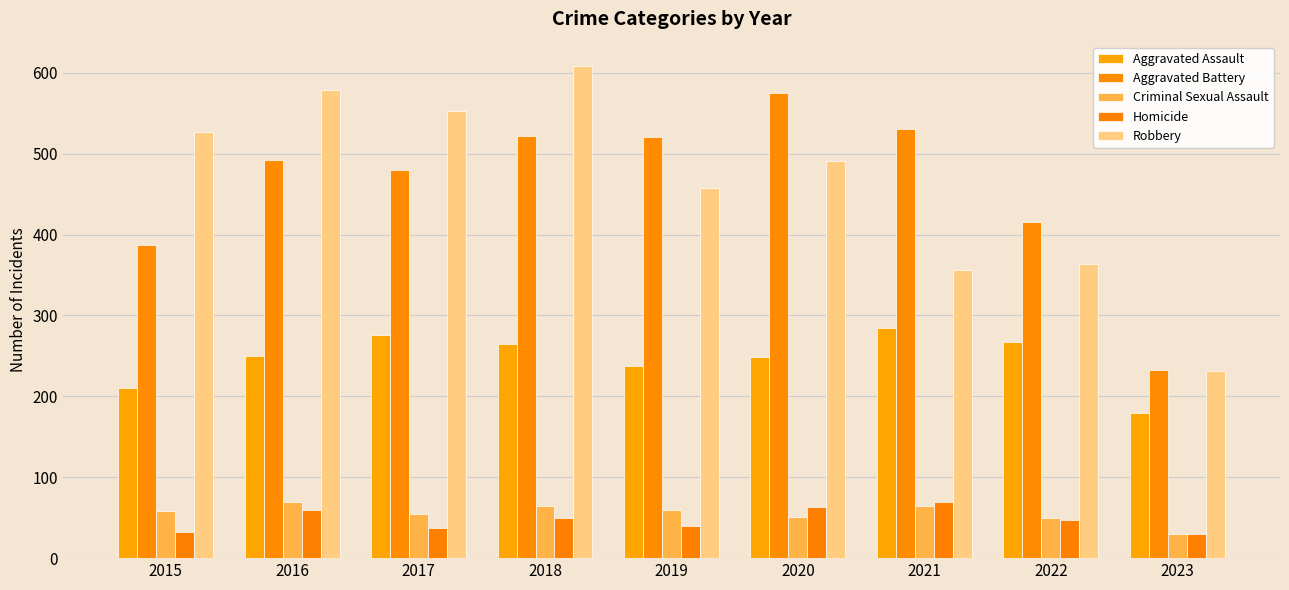

The Robbery series shows 213 at 2020. True or false?

False